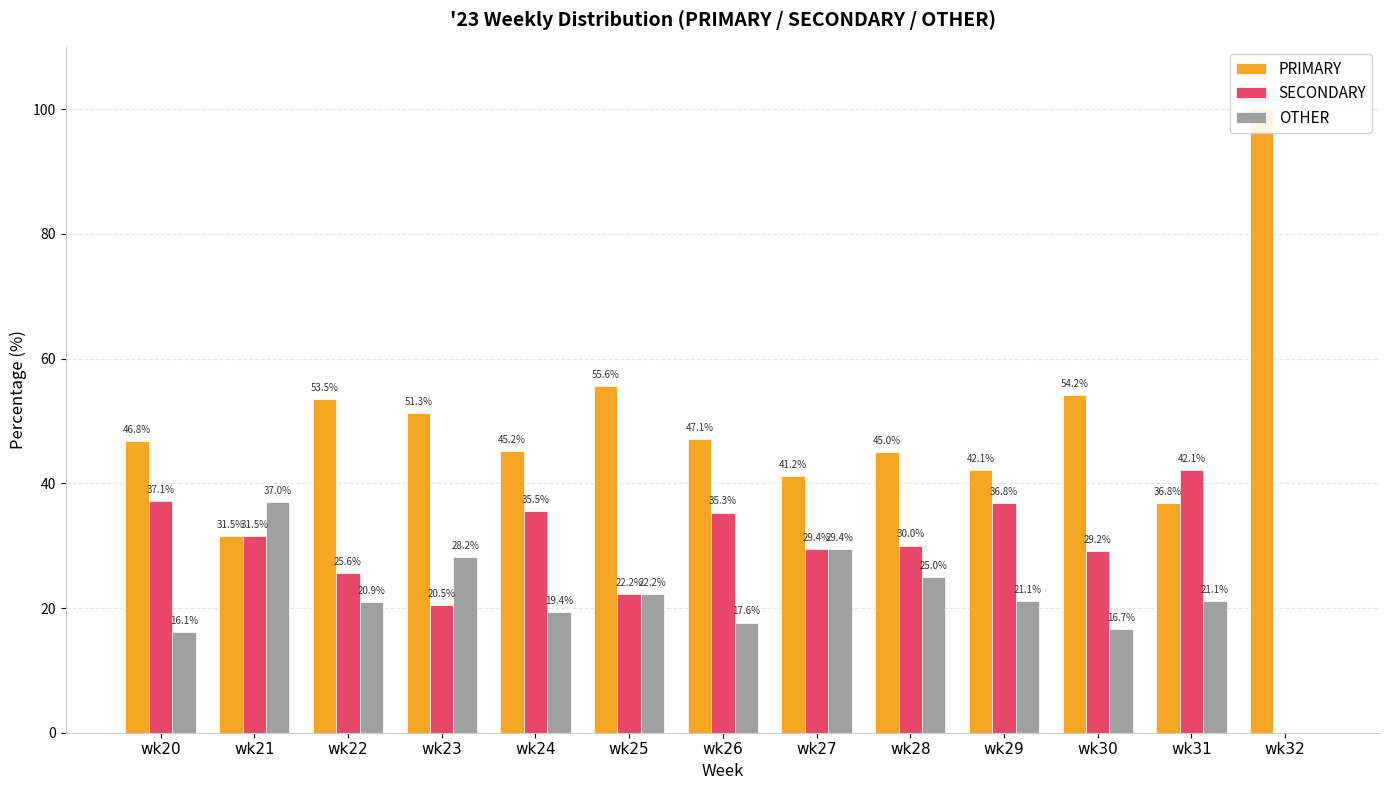

Reading left to right, transcribe all the data shown in this chart.

PRIMARY: 46.8	31.5	53.5	51.3	45.2	55.6	47.1	41.2	45.0	42.1	54.2	36.8	100.0
SECONDARY: 37.1	31.5	25.6	20.5	35.5	22.2	35.3	29.4	30.0	36.8	29.2	42.1	0.0
OTHER: 16.1	37.0	20.9	28.2	19.4	22.2	17.6	29.4	25.0	21.1	16.7	21.1	0.0